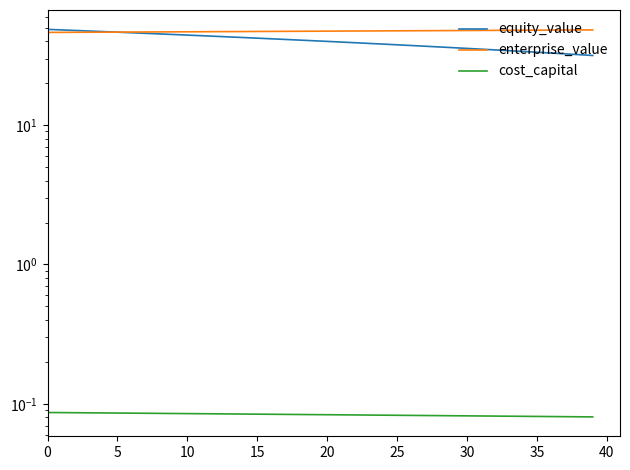

Reading left to right, extract all data points from this chart.

equity_value: 48.5	48.1	47.7	47.2	46.8	46.3	45.9	45.5	45.0	44.6	44.2	43.7	43.3	42.8	42.4	42.0	41.5	41.1	40.7	40.2	39.8	39.4	38.9	38.5	38.1	37.6	37.2	36.7	36.3	35.9	35.4	35.0	34.6	34.1	33.7	33.3	32.8	32.4	32.0	31.5
enterprise_value: 46.1	46.2	46.2	46.3	46.3	46.4	46.4	46.5	46.5	46.6	46.6	46.7	46.7	46.8	46.8	46.9	46.9	47.0	47.0	47.1	47.1	47.2	47.2	47.3	47.3	47.4	47.4	47.5	47.5	47.6	47.6	47.7	47.7	47.8	47.8	47.9	48.0	48.0	48.1	48.1
cost_capital: 0.1	0.1	0.1	0.1	0.1	0.1	0.1	0.1	0.1	0.1	0.1	0.1	0.1	0.1	0.1	0.1	0.1	0.1	0.1	0.1	0.1	0.1	0.1	0.1	0.1	0.1	0.1	0.1	0.1	0.1	0.1	0.1	0.1	0.1	0.1	0.1	0.1	0.1	0.1	0.1